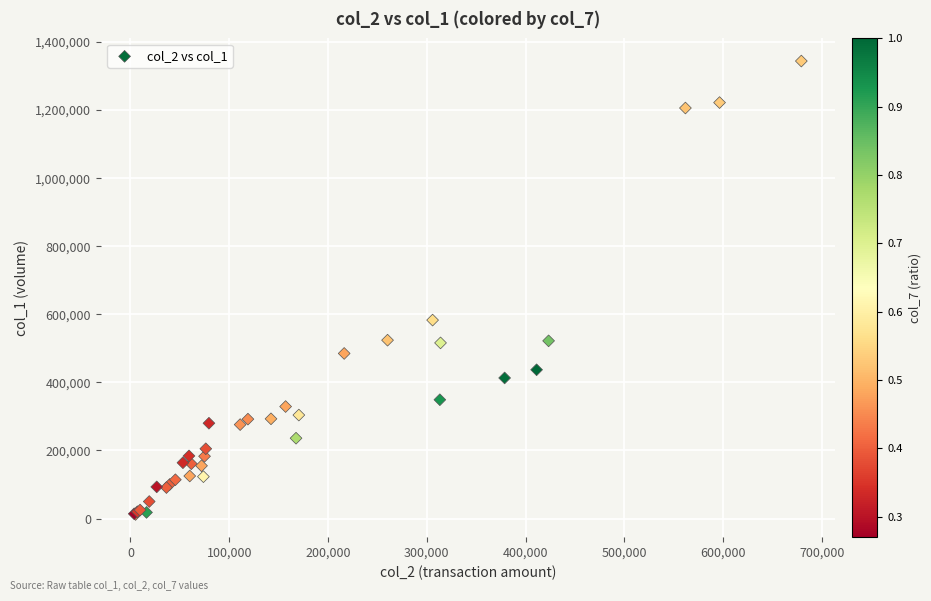

What Y value in the scatter plot is closest to 678000?

583000